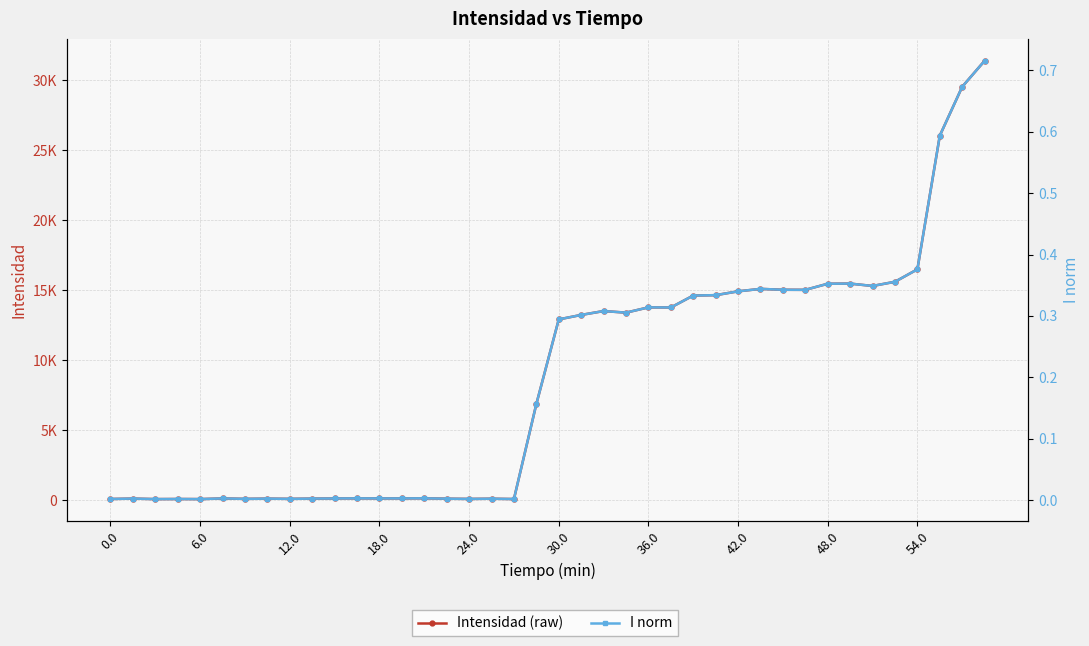

At how many categories does at least one series exceed 29500?

2